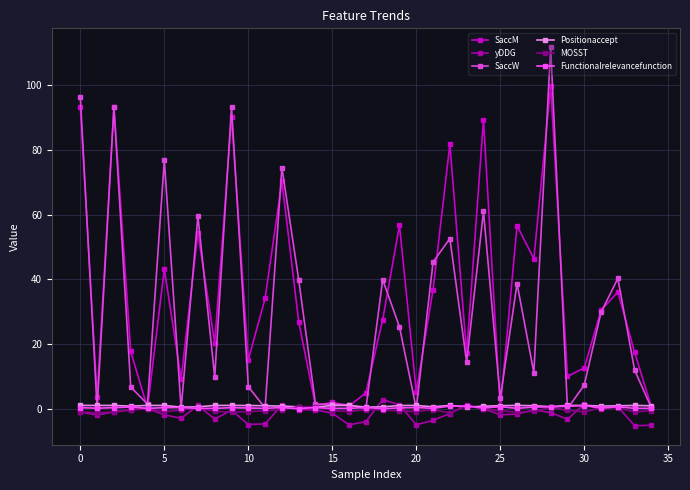

Which series has the widest spread of values?

SaccW